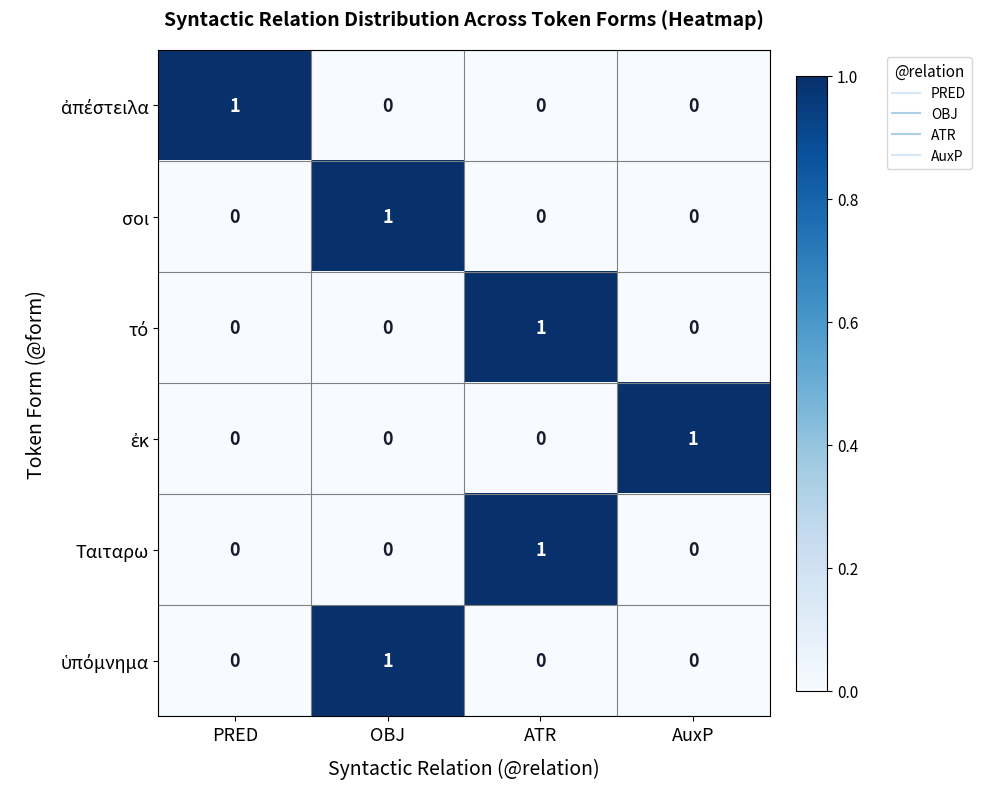

At how many categories does at least one series exceed 0?

4